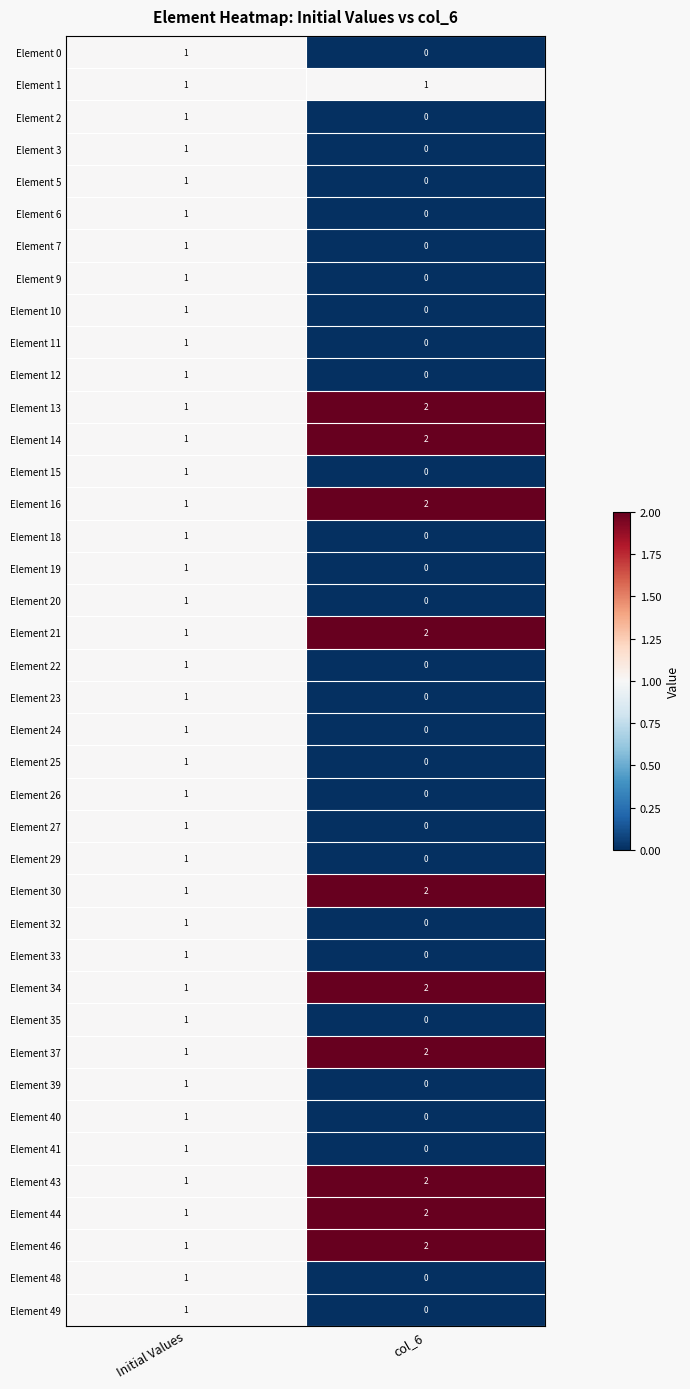

True or false: Element 22 has a value of 1 at Initial Values.

True